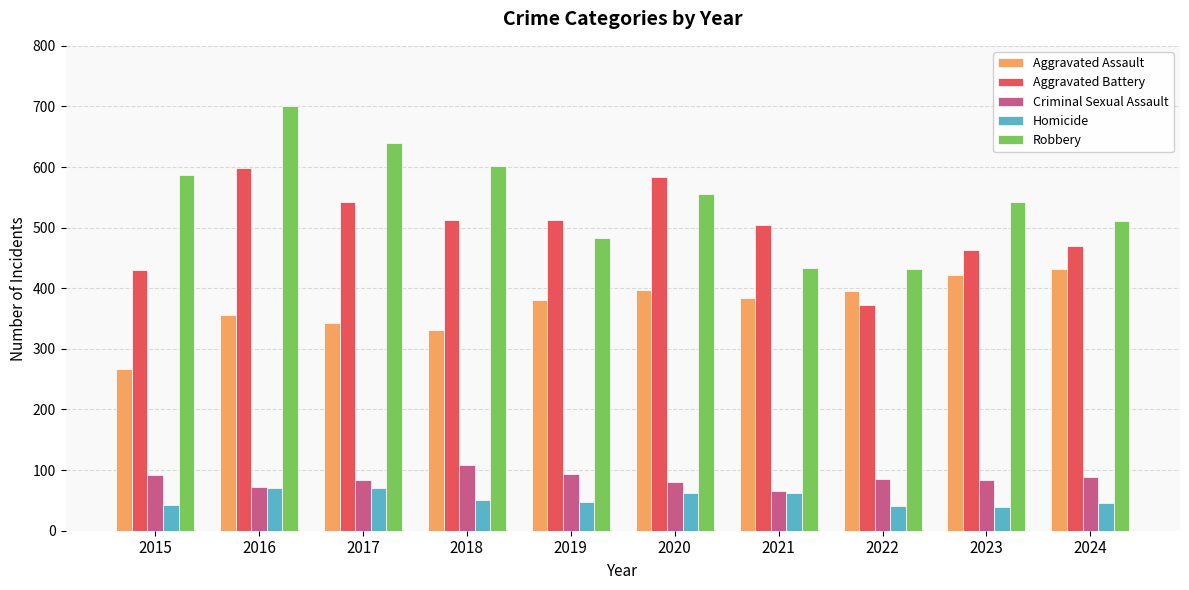

Is the value of Robbery at 2016 greater than the value of Aggravated Battery at 2023?

Yes